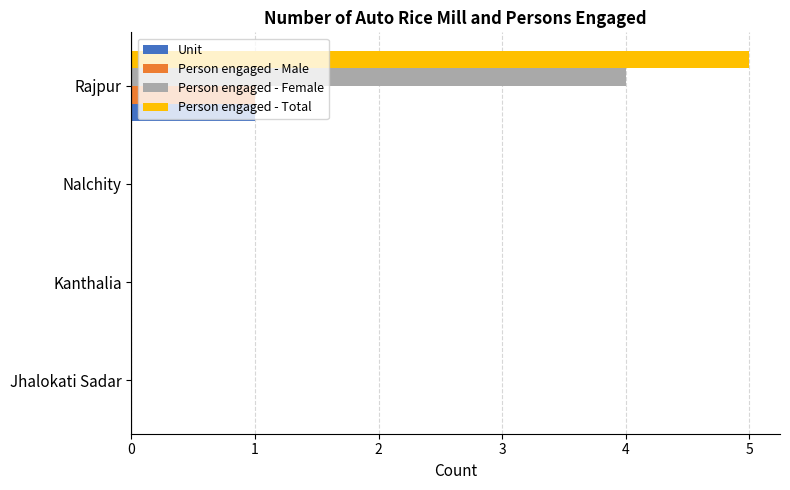

True or false: Person engaged - Male has a value of 1 at Rajpur.

True